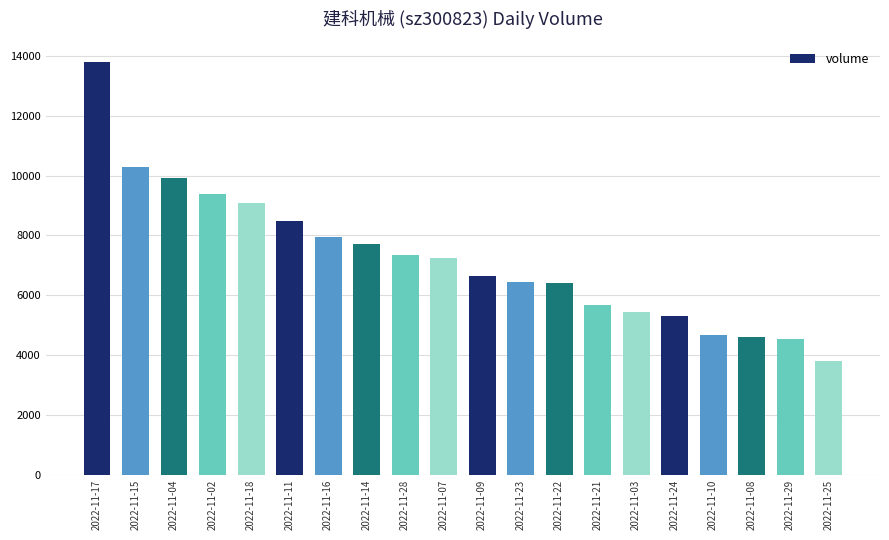

What is the change in value from 2022-11-04 to 2022-11-02?

-544